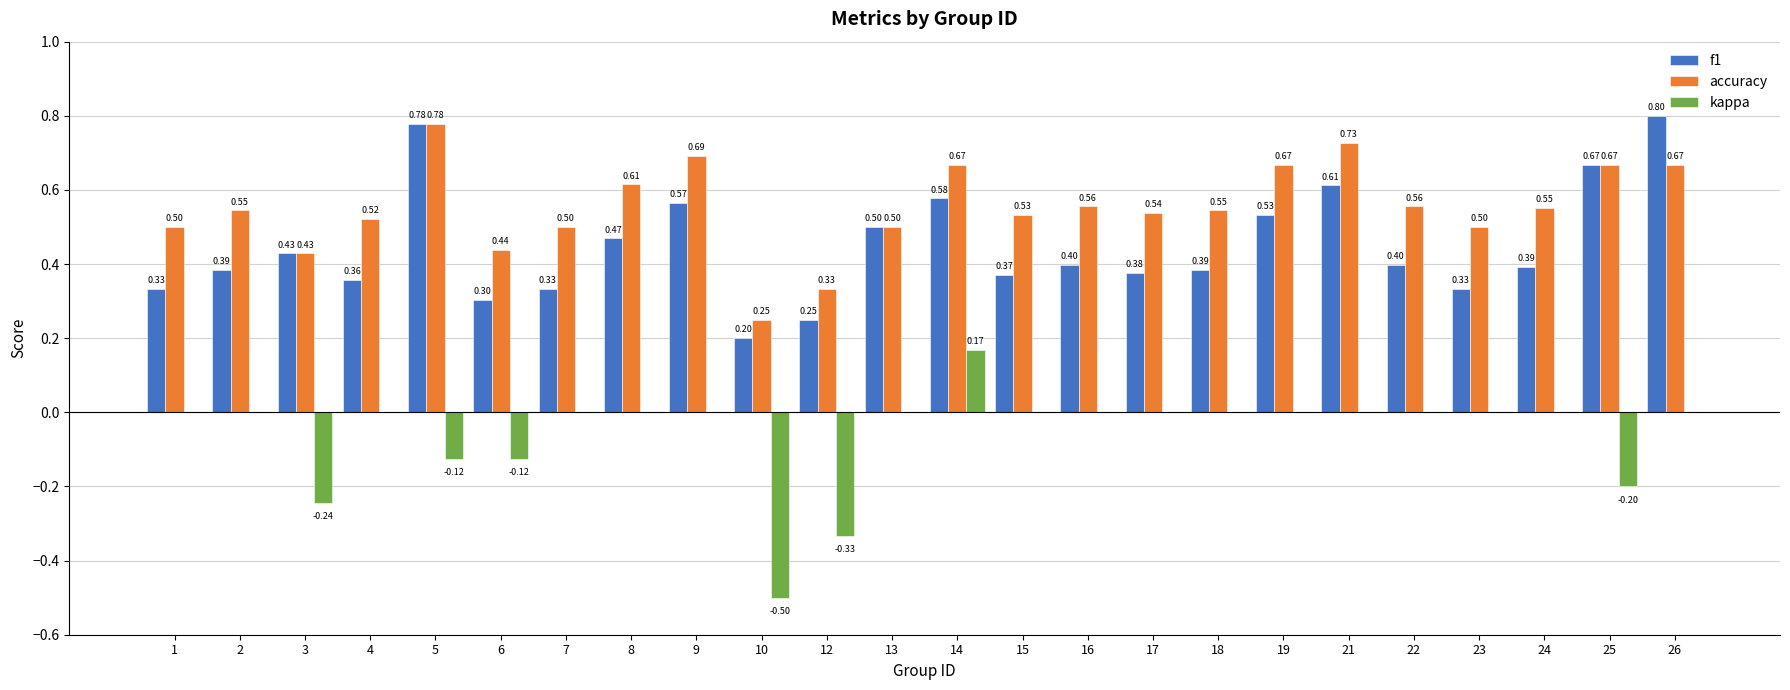

At which label is f1 closest to 0?

10